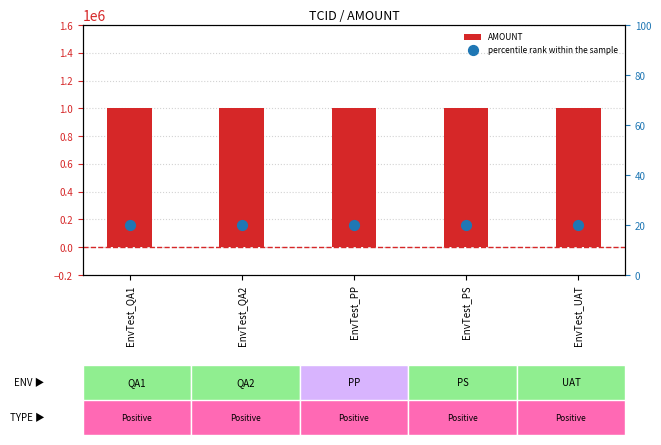

At how many categories does at least one series exceed 849391?

5